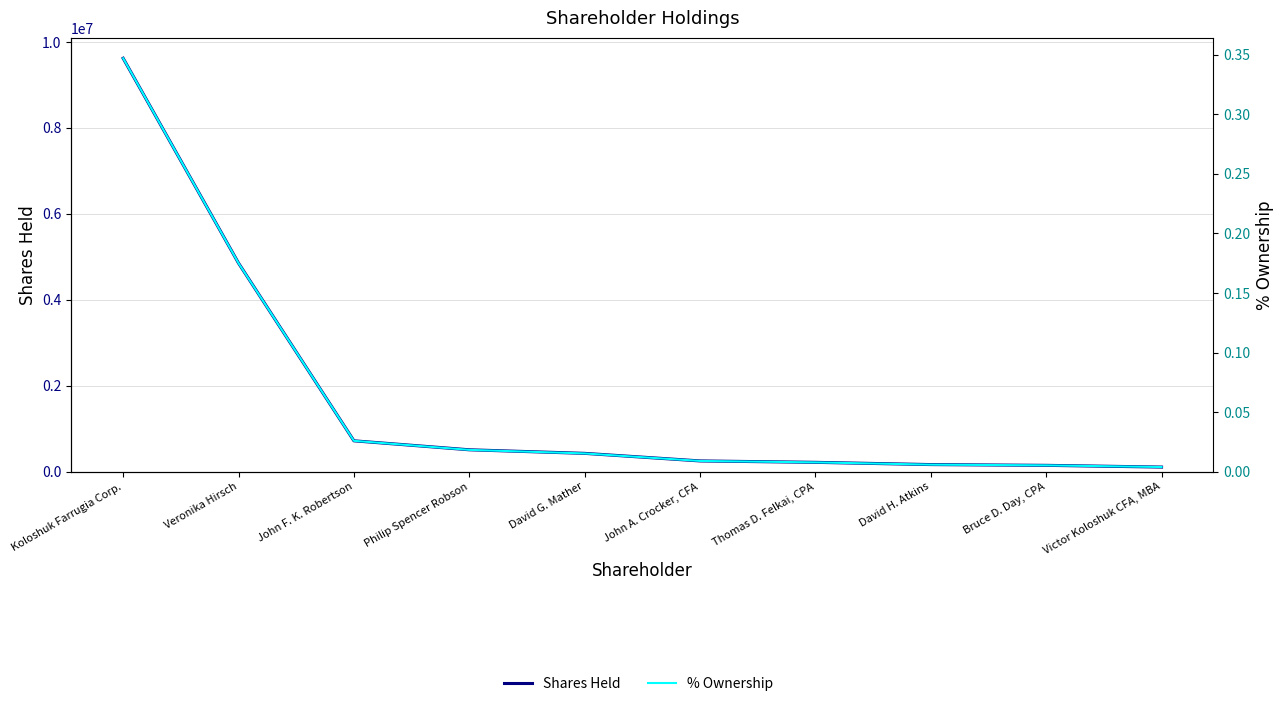

Reading left to right, extract all data points from this chart.

Shares Held: Koloshuk Farrugia Corp.=9621241.0	Veronika Hirsch=4853333.0	John F. K. Robertson=718291.0	Philip Spencer Robson=509205.0	David G. Mather=426100.0	John A. Crocker, CFA=250000.0	Thomas D. Felkai, CPA=217150.0	David H. Atkins=165000.0	Bruce D. Day, CPA=147100.0	Victor Koloshuk CFA, MBA=106940.0
% Ownership: Koloshuk Farrugia Corp.=0.3	Veronika Hirsch=0.2	John F. K. Robertson=0.0	Philip Spencer Robson=0.0	David G. Mather=0.0	John A. Crocker, CFA=0.0	Thomas D. Felkai, CPA=0.0	David H. Atkins=0.0	Bruce D. Day, CPA=0.0	Victor Koloshuk CFA, MBA=0.0